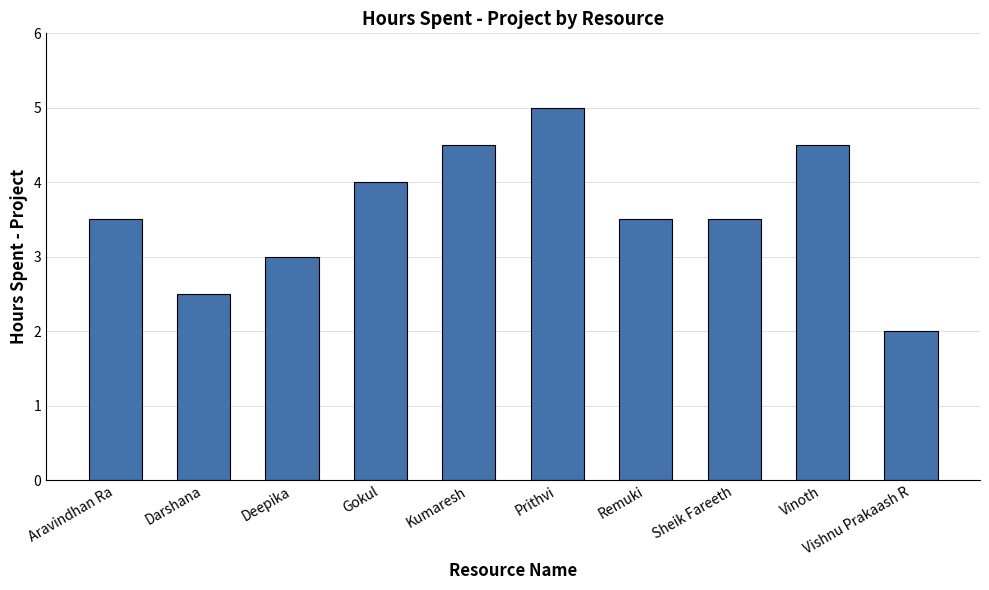

What is the label of the 2nd bar from the left?

Darshana